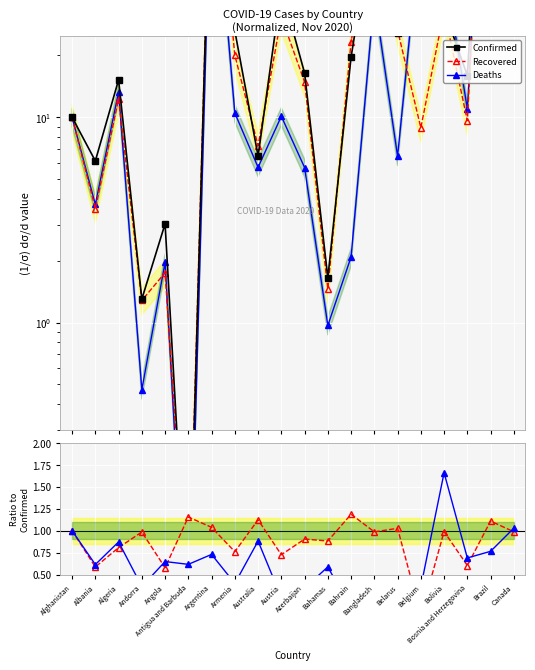

The Confirmed series shows 15.2 at Algeria. True or false?

True